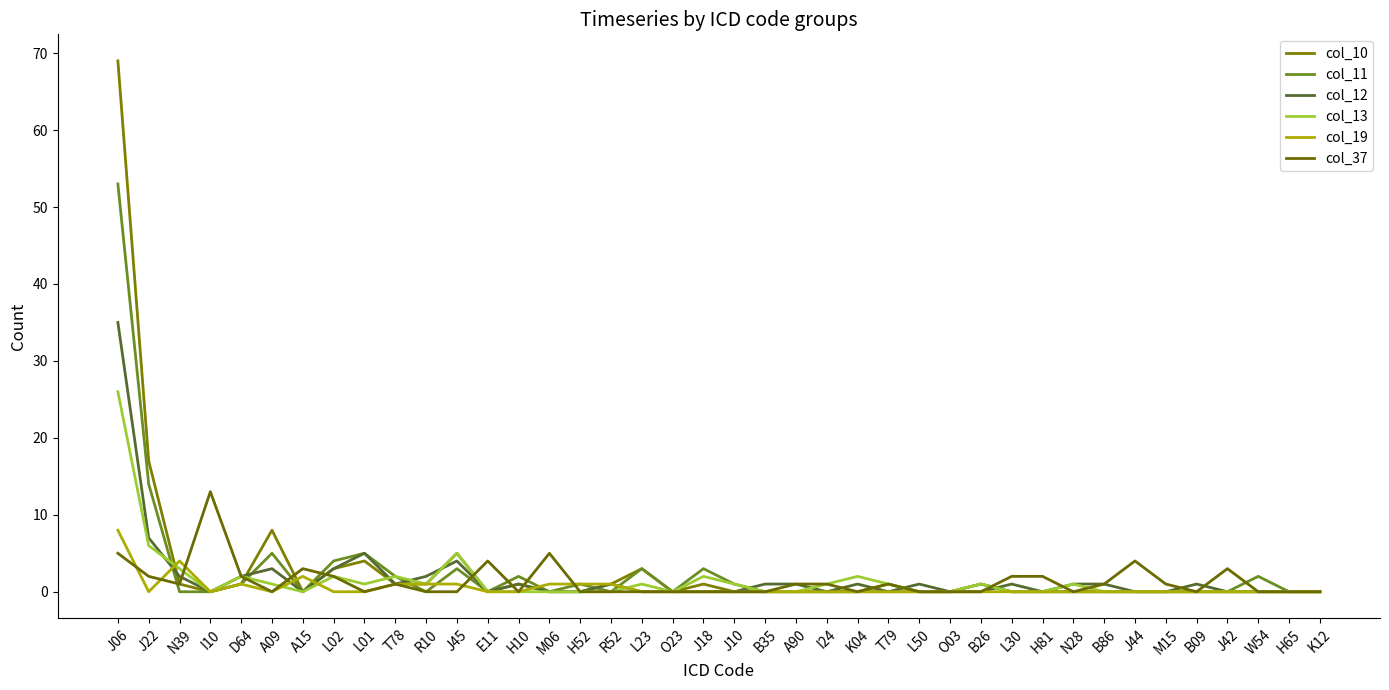

Reading left to right, transcribe all the data shown in this chart.

col_10: 69	17	1	0	1	8	0	3	4	1	1	5	0	1	0	0	1	3	0	1	0	0	0	0	0	0	0	0	1	0	0	0	0	0	0	0	0	0	0	0
col_11: 53	14	0	0	1	5	0	4	5	2	0	3	0	2	0	1	0	3	0	3	1	0	0	0	0	1	0	0	1	0	0	0	0	0	0	0	0	2	0	0
col_12: 35	7	2	0	2	3	0	3	5	1	2	4	0	1	0	0	1	0	0	0	0	1	1	0	1	0	1	0	0	1	0	1	1	0	0	1	0	0	0	0
col_13: 26	6	3	0	2	1	0	2	1	2	1	5	0	0	0	0	0	1	0	2	1	0	0	1	2	1	0	0	1	0	0	1	0	0	0	0	0	0	0	0
col_19: 8	0	4	0	1	0	2	0	0	1	1	1	0	0	1	1	1	0	0	0	0	0	0	0	0	0	0	0	0	0	0	0	0	0	0	0	0	0	0	0
col_37: 5	2	1	13	2	0	3	2	0	1	0	0	4	0	5	0	0	0	0	0	0	0	1	1	0	1	0	0	0	2	2	0	1	4	1	0	3	0	0	0